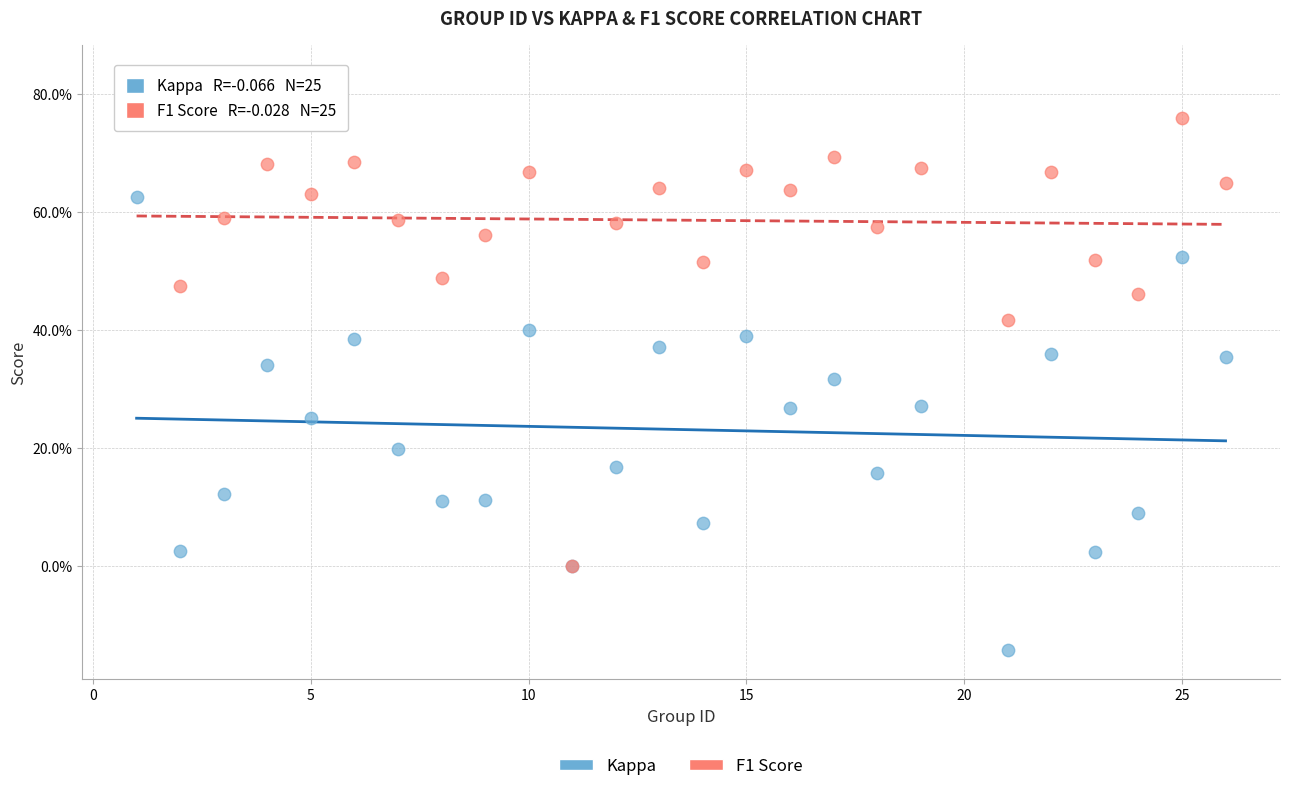

What are all the series names shown in the legend?

Kappa, F1 Score